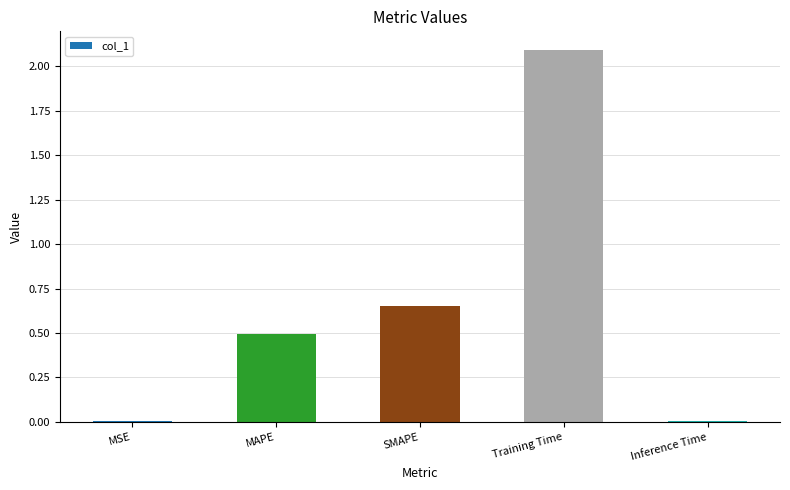

Which has a higher value, Inference Time or MAPE?

MAPE